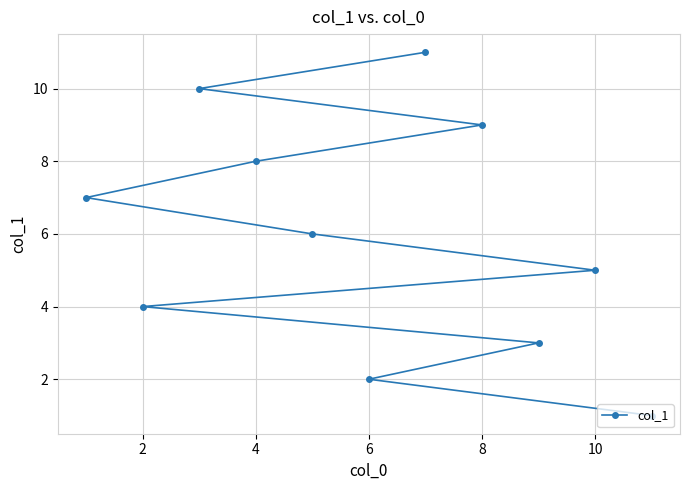

How many lines are shown in the chart?

1